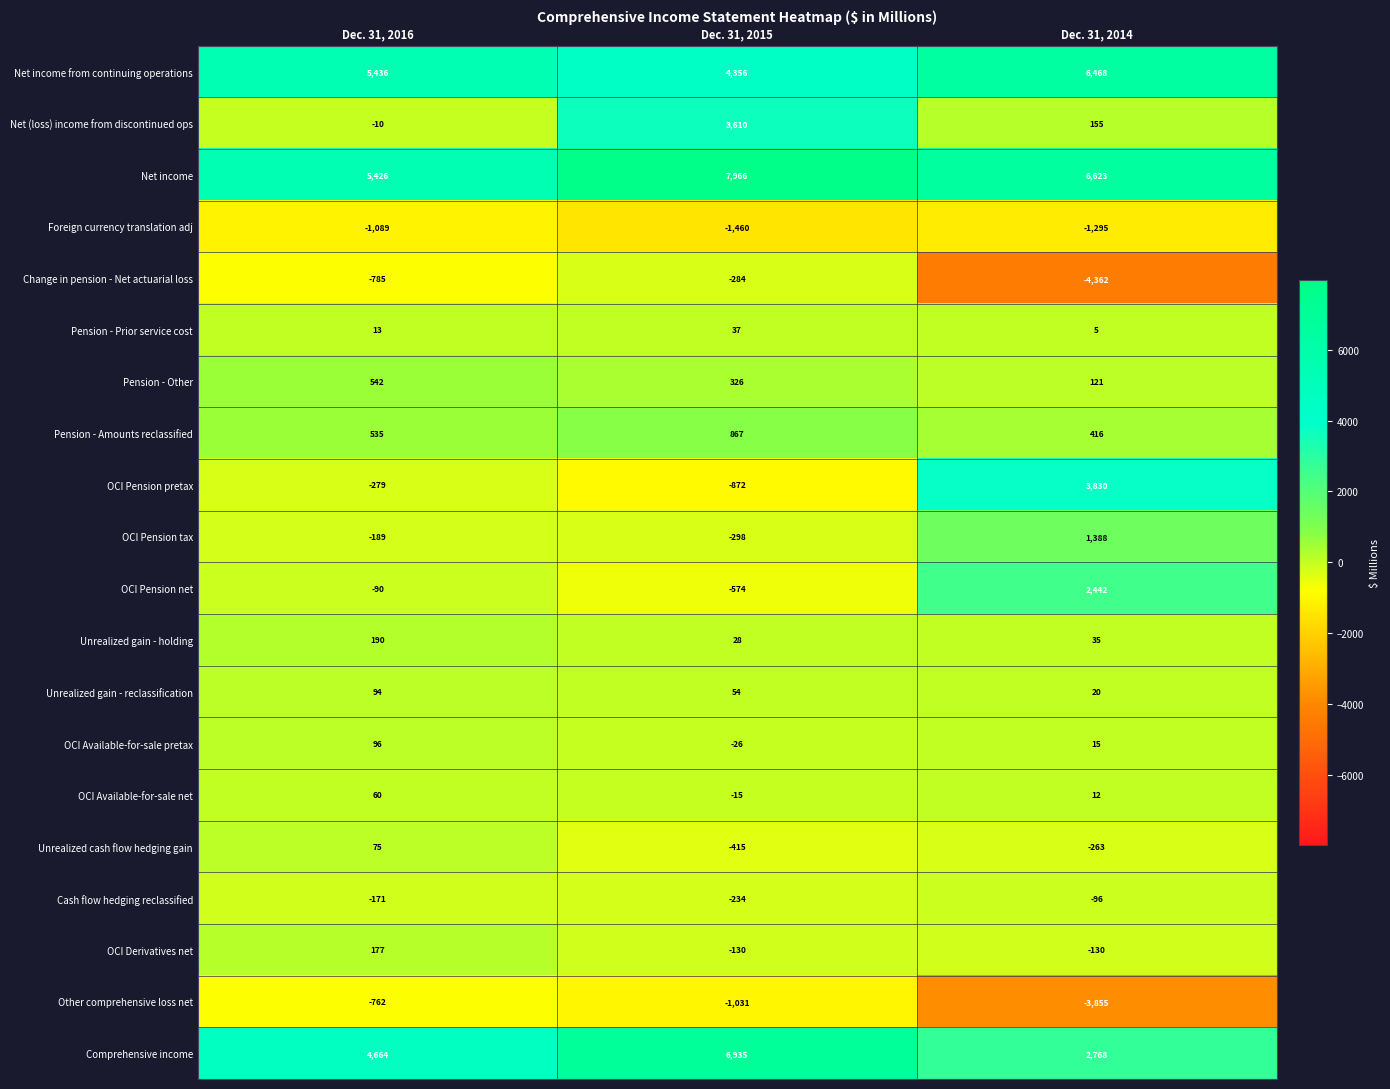

Which series changed the most between Dec. 31, 2016 and Dec. 31, 2015?

Net (loss) income from discontinued ops